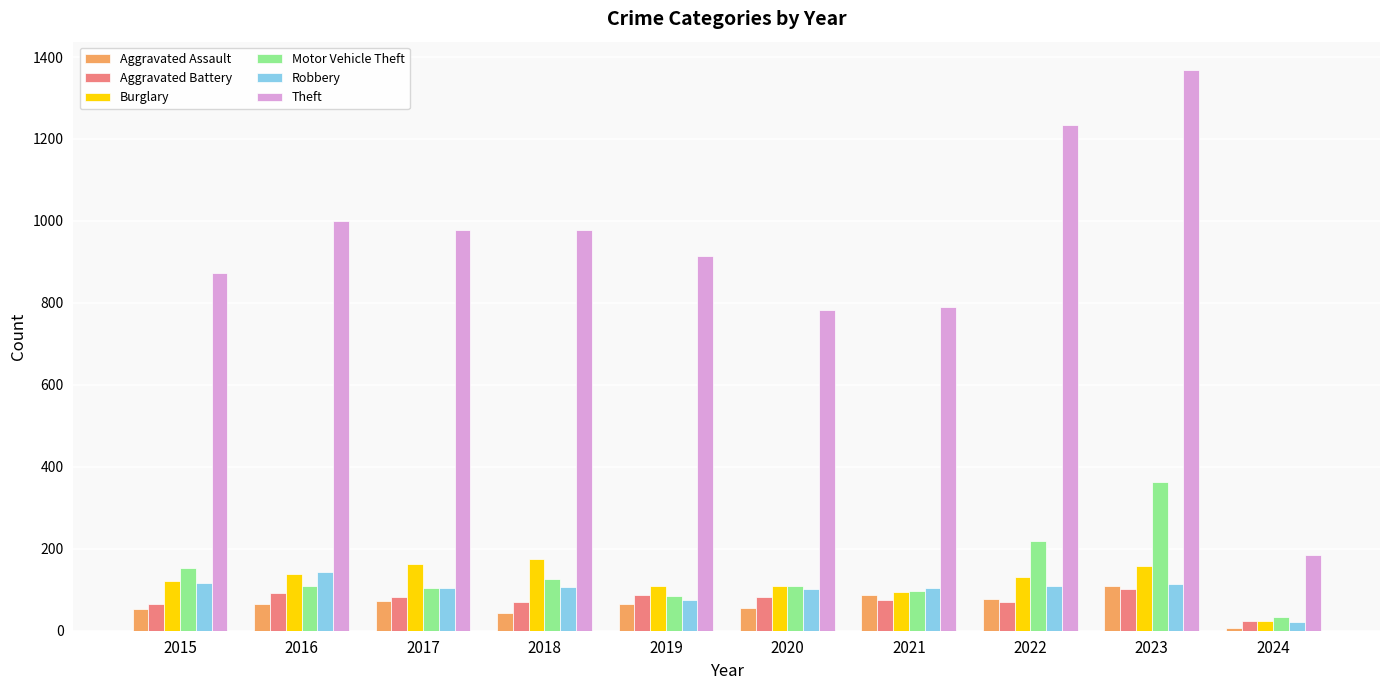

What is the smallest value displayed?

6